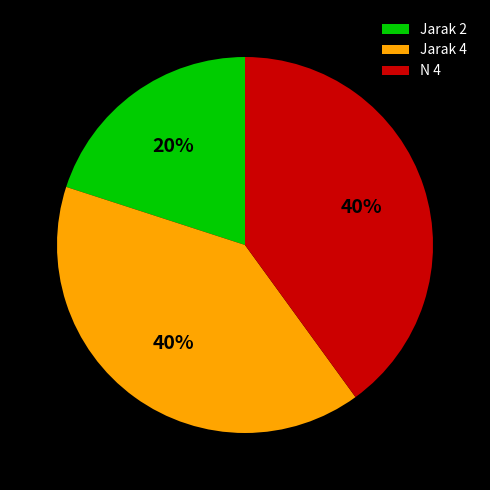

Which has a higher value, Jarak 4 or Jarak 2?

Jarak 4